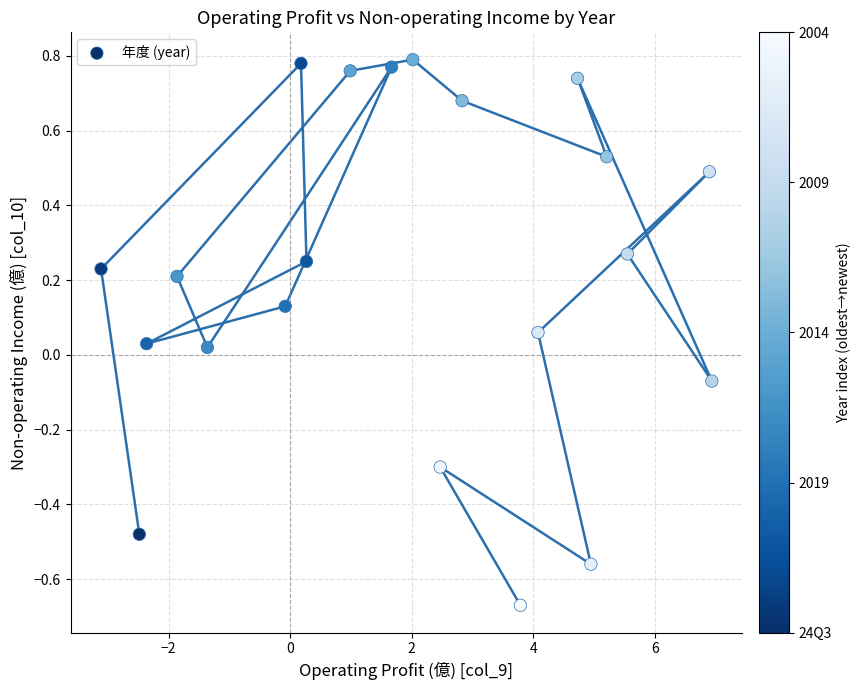

What is the range of X values (max minus min)?

10.1